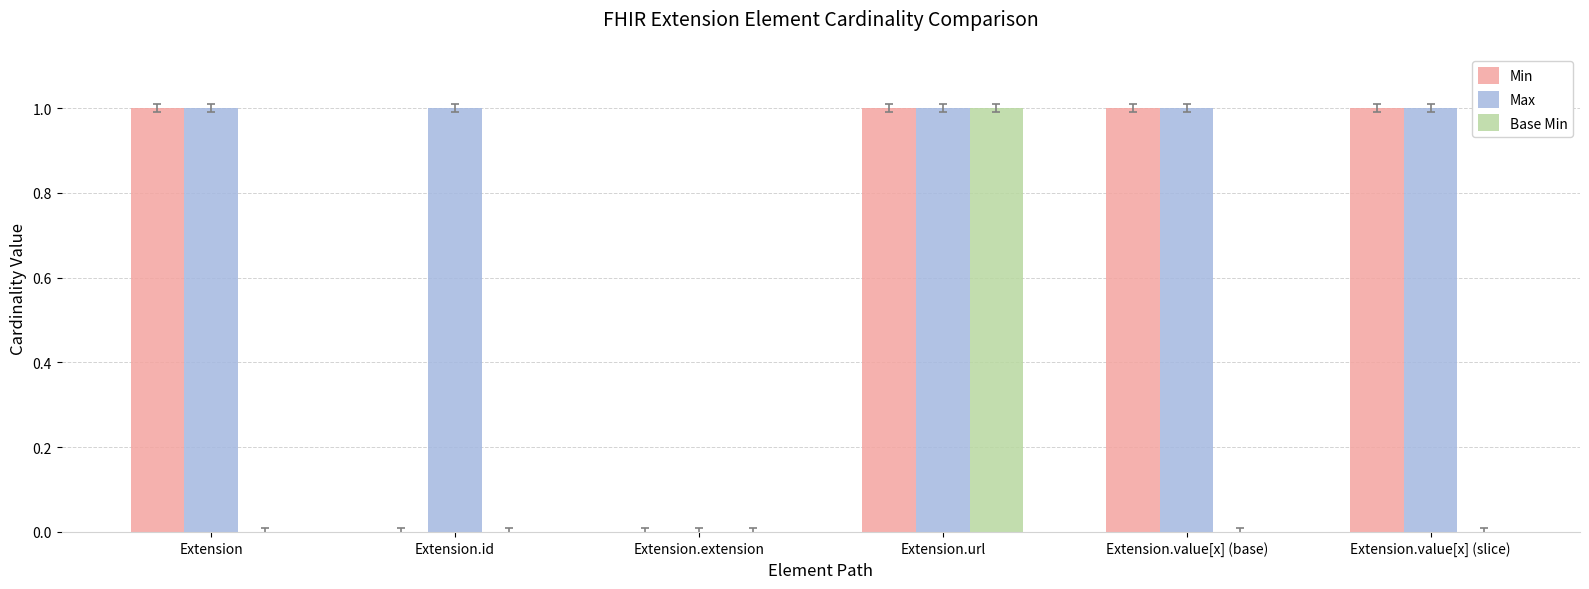

Reading left to right, list all the values displayed in this chart.

Min: 1	0	0	1	1	1
Max: 1	1	0	1	1	1
Base Min: 0	0	0	1	0	0